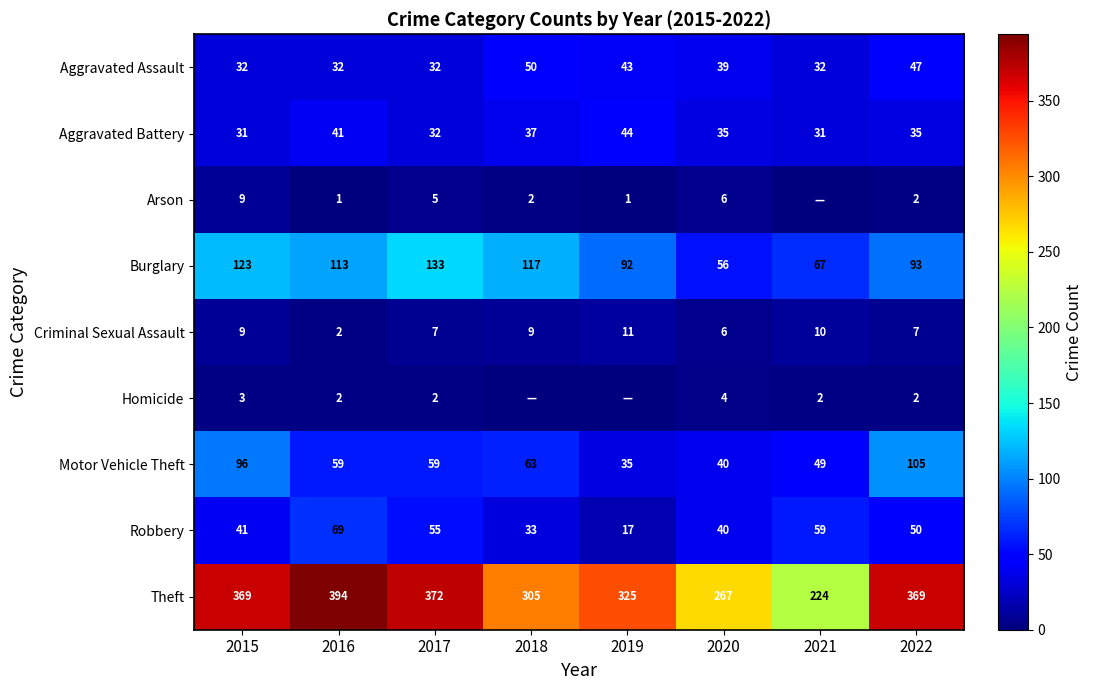

True or false: Homicide has a value of 5 at 2015.

False